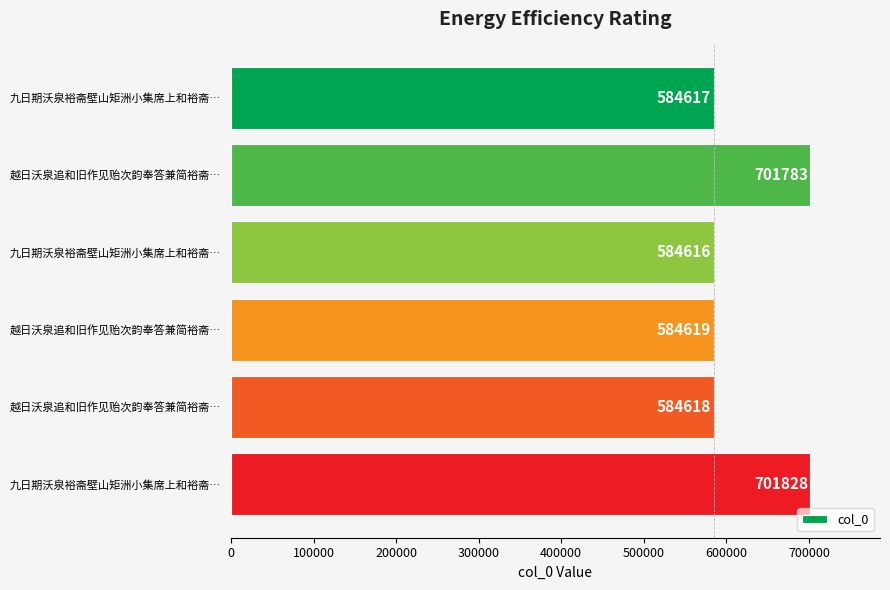

How many categories are shown in the chart?

6